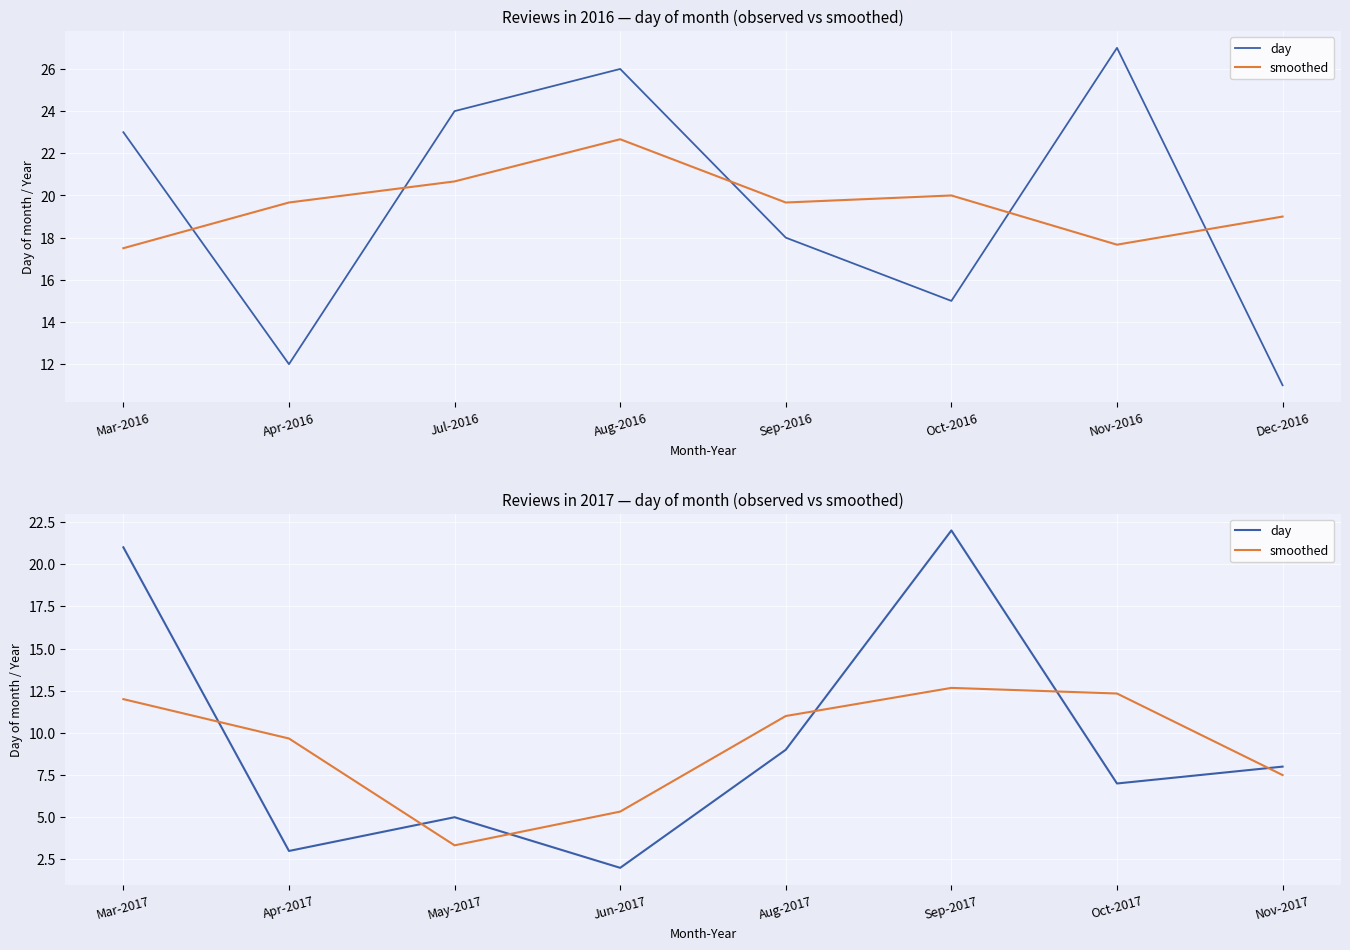

How many series are shown in this chart?

2